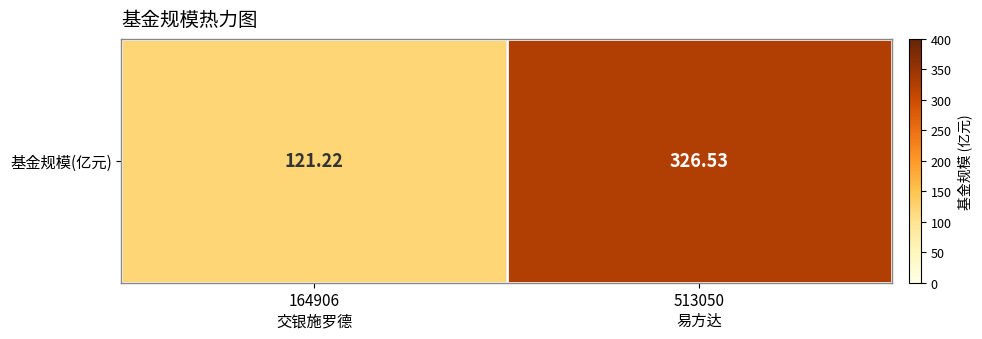

Which has a higher value, 164906
交银施罗德 or 513050
易方达?

513050
易方达